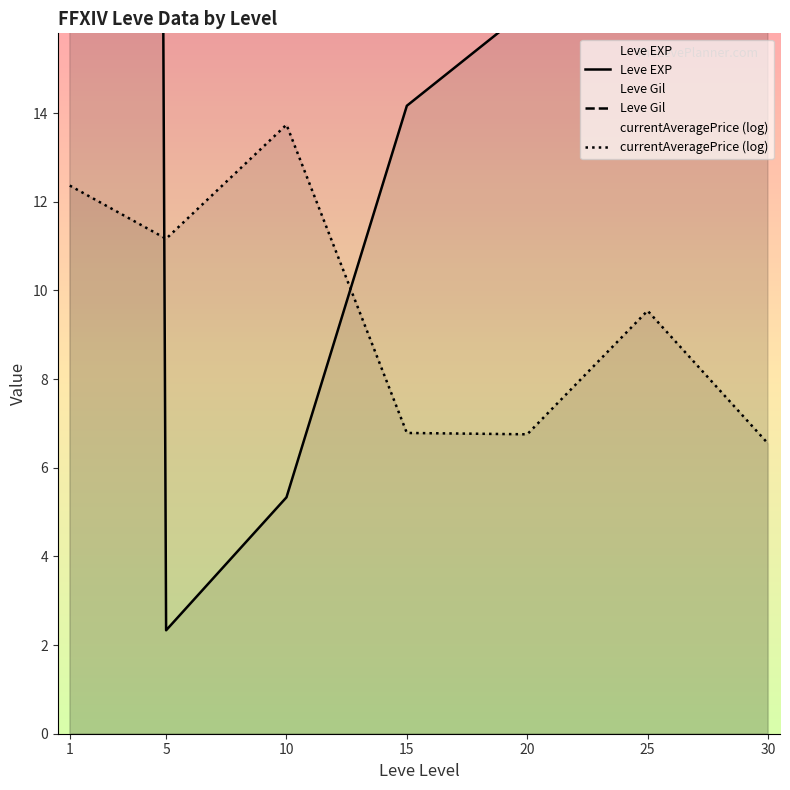

At which category does Leve EXP reach its first local valley?

5